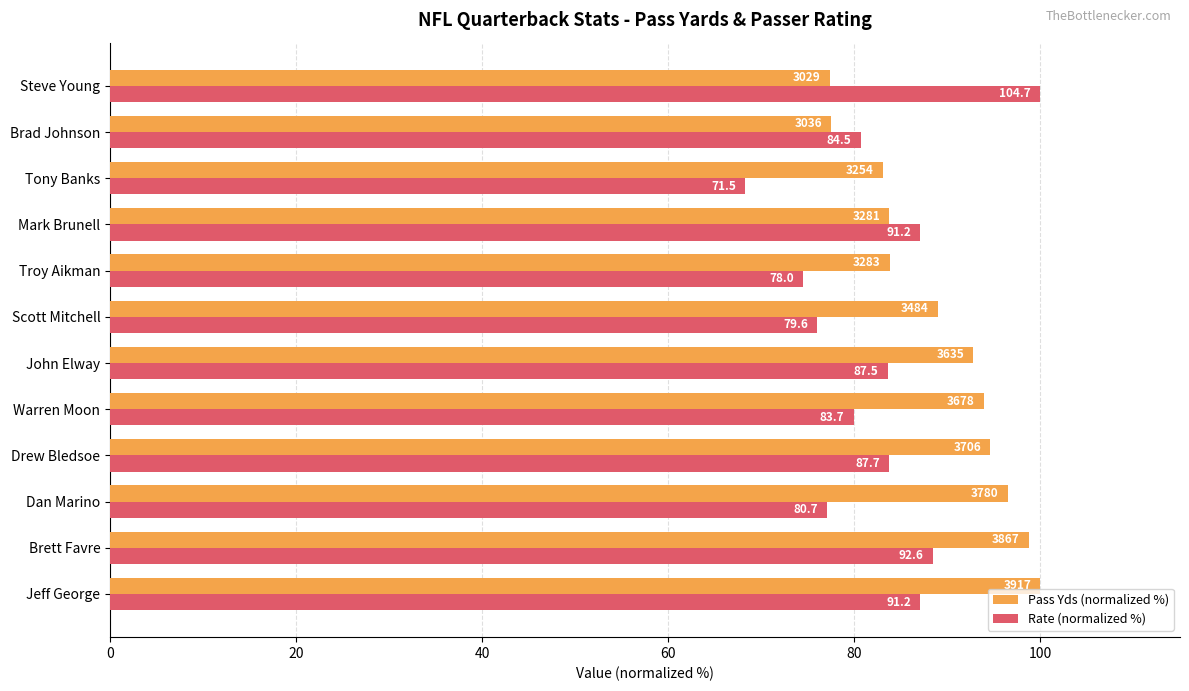

What are all the series names shown in the legend?

Pass Yds (normalized %), Rate (normalized %)